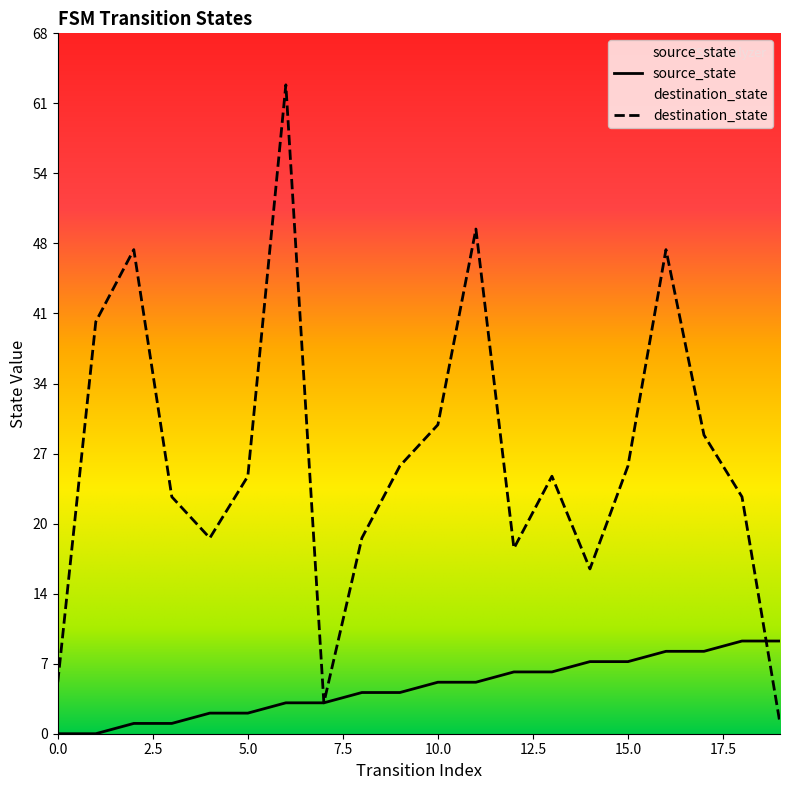

Reading left to right, transcribe all the data shown in this chart.

source_state: 0	0	1	1	2	2	3	3	4	4	5	5	6	6	7	7	8	8	9	9
destination_state: 5	40	47	23	19	25	63	3	19	26	30	49	18	25	16	26	47	29	23	1